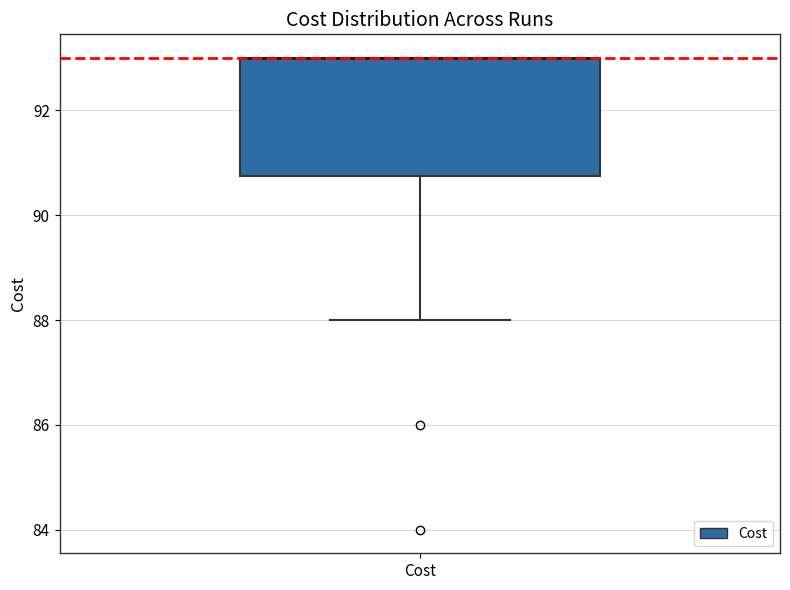

Where is the lower edge of the box for Cost on the y-axis? The values are not printed on the chart, so give them approximately, as read against the axis.

90.8